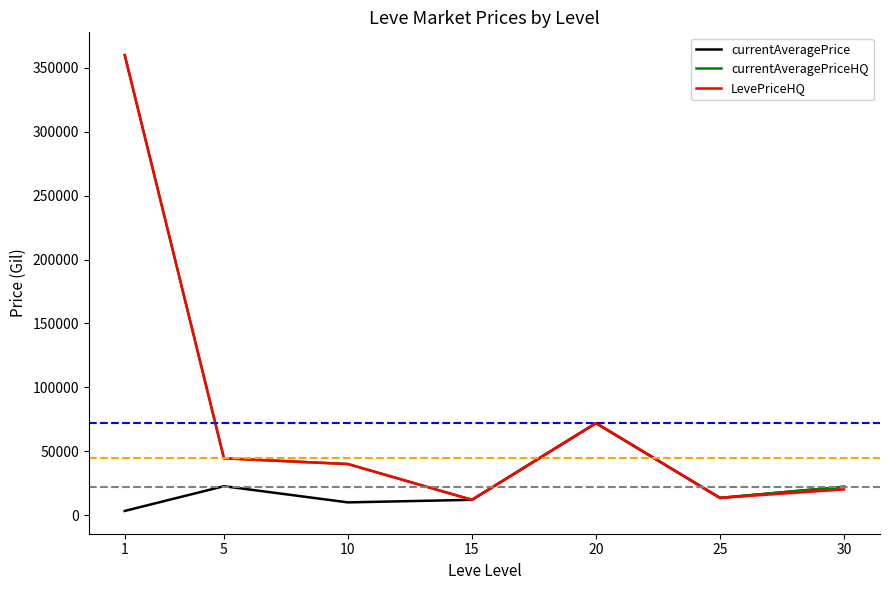

What is the highest value of the currentAveragePriceHQ series?

360000.0